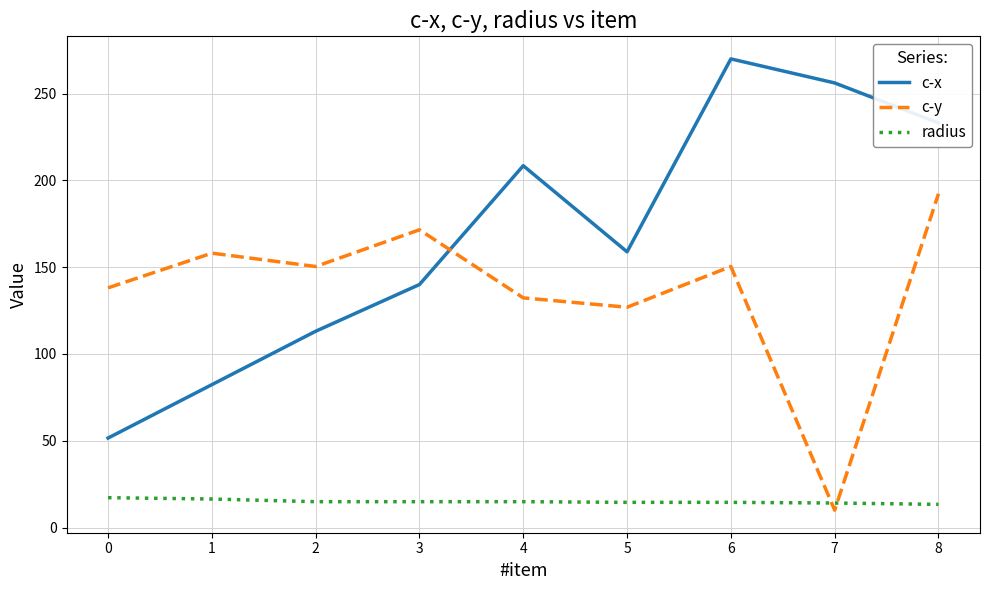

Does the chart have visible grid lines?

Yes